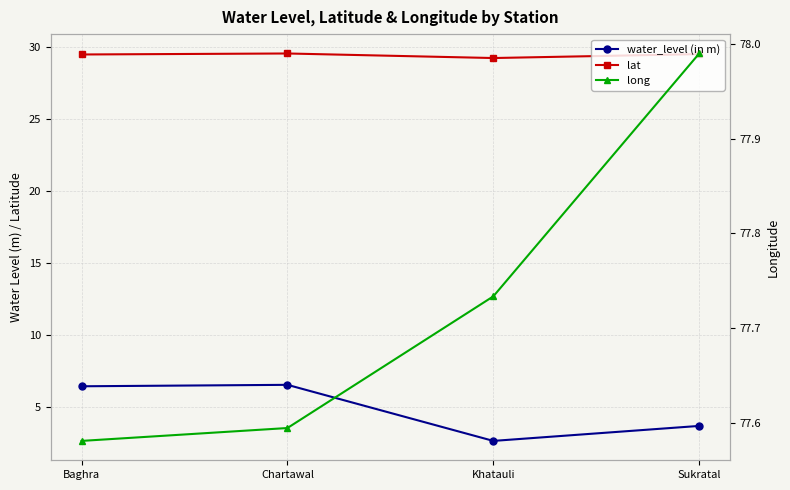

Is the value of water_level (in m) at Khatauli greater than the value of lat at Chartawal?

No